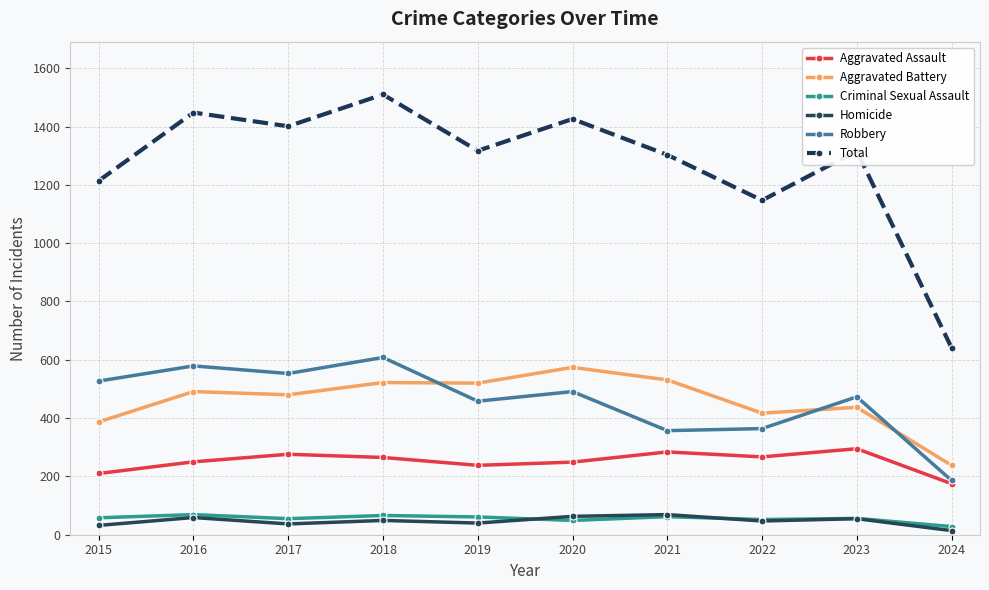

Where is Total nearest to the value 1075?

2022